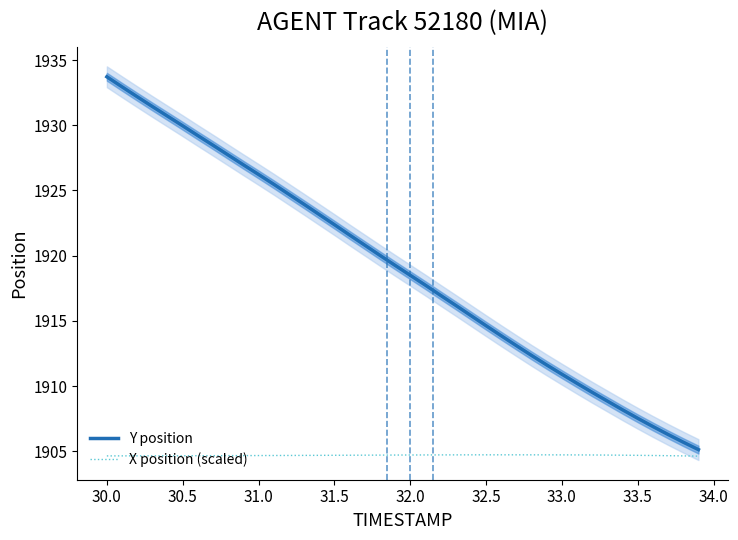

What is the difference between the maximum and second lowest values in the X position (scaled) series?

0.1